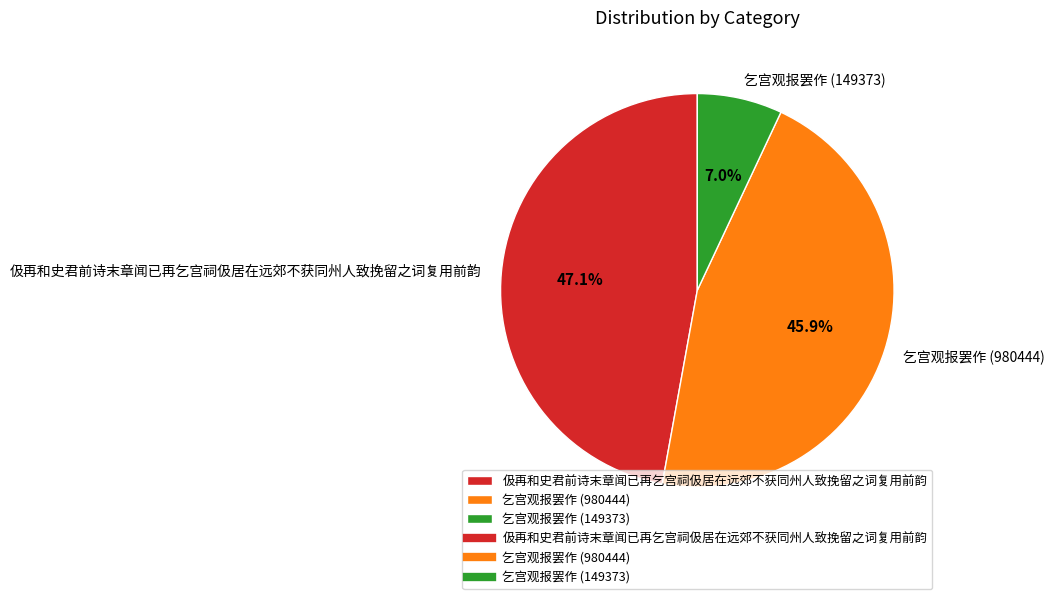

Between 伋再和史君前诗末章闻已再乞宫祠伋居在远郊不获同州人致挽留之词复用前韵 and 乞宫观报罢作 (149373), which is larger?

伋再和史君前诗末章闻已再乞宫祠伋居在远郊不获同州人致挽留之词复用前韵